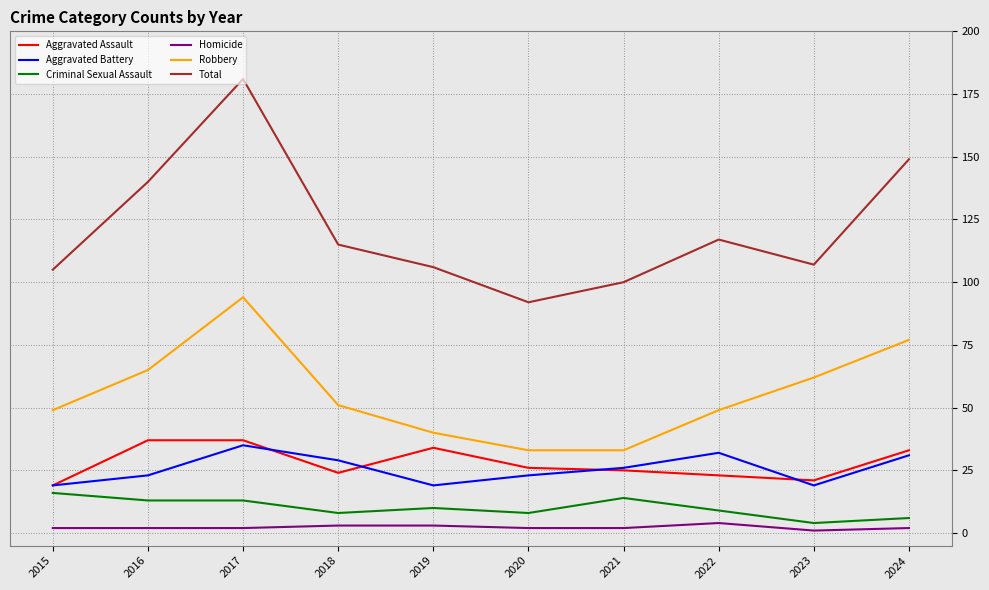

Is the value of Robbery at 2021 greater than the value of Homicide at 2024?

Yes